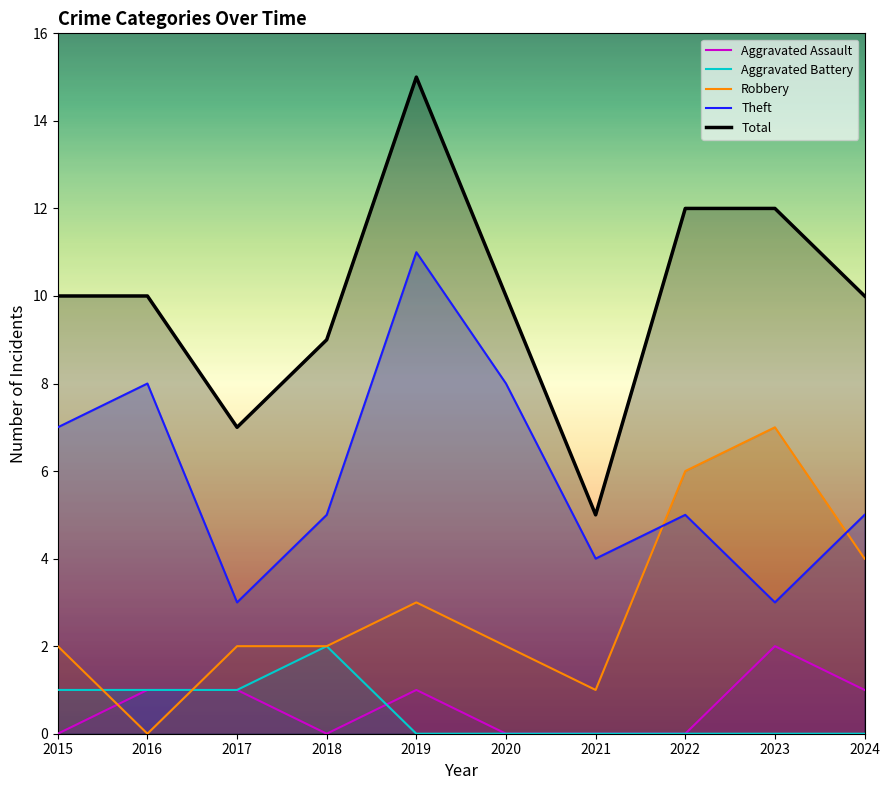

Which series has the largest total across all categories?

Total